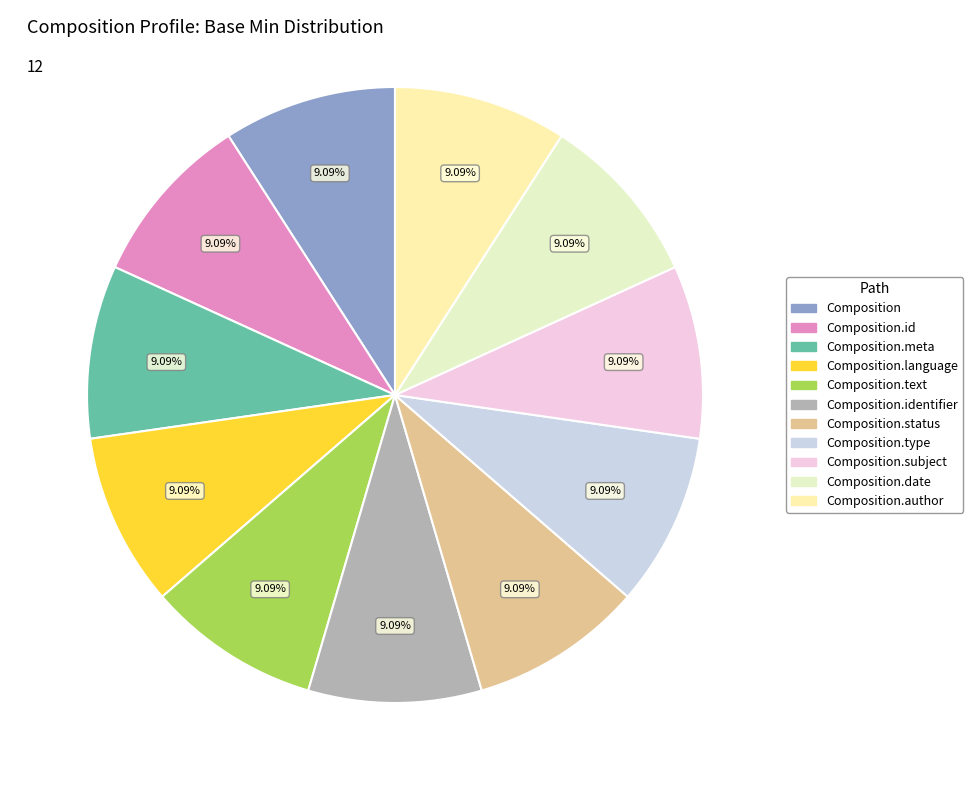

How many segments does this pie chart have?

11